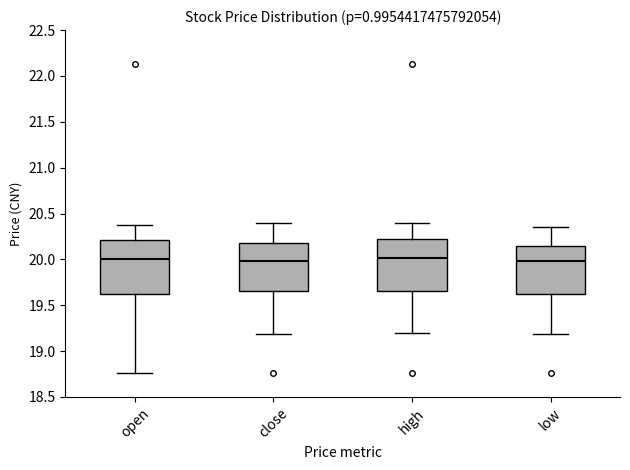

Reading left to right, read every box against the y-axis: the position of its median line, the range the box covers, and the ends of its whiskers. The values are not printed on the chart, so give them approximately, as read against the axis.

open: median 20.00, box 19.60 to 20.20, whiskers 18.75 to 20.35
close: median 20.00, box 19.65 to 20.20, whiskers 19.20 to 20.40
high: median 20.00, box 19.65 to 20.20, whiskers 19.20 to 20.40
low: median 20.00, box 19.60 to 20.15, whiskers 19.20 to 20.35